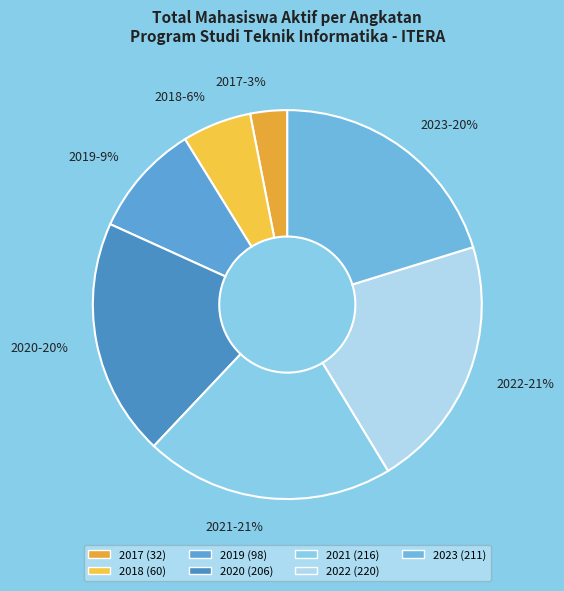

Is the sum of 2023-20% and 2019-9% greater than half?

No